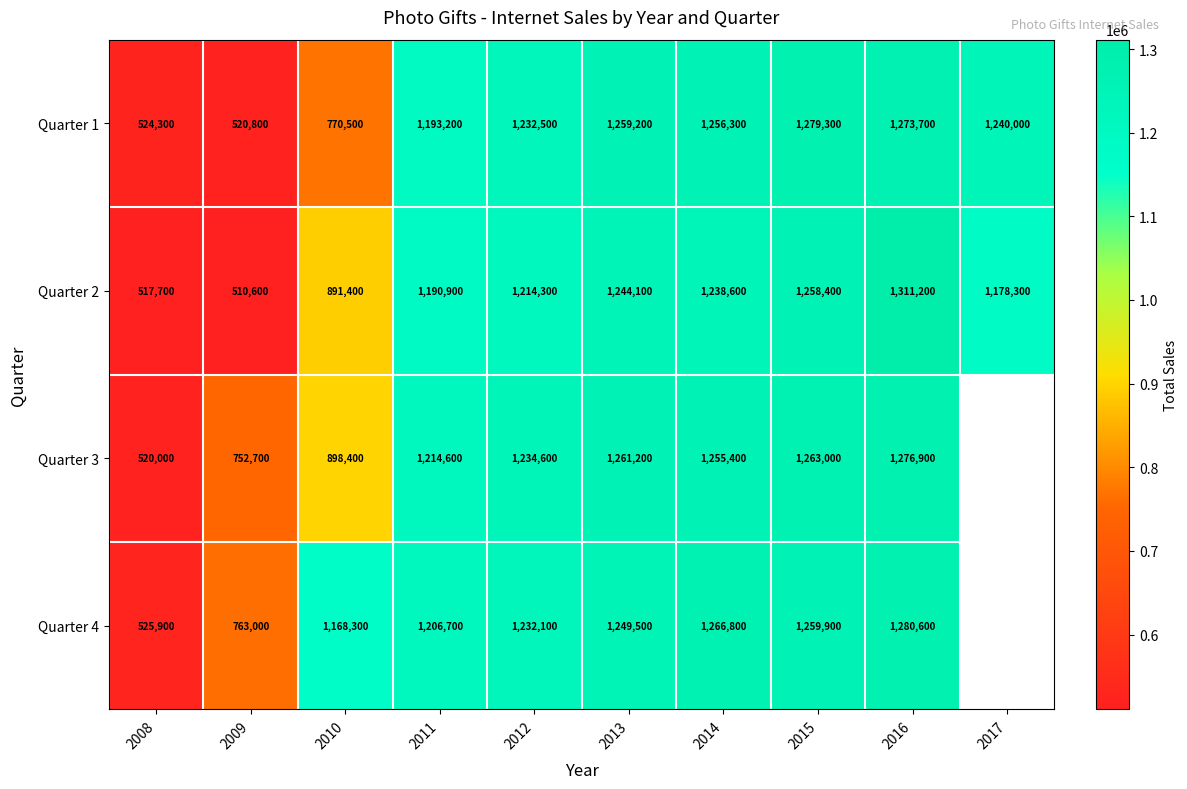

At 2009, list the series in order from largest to smallest.

Quarter 4, Quarter 3, Quarter 1, Quarter 2